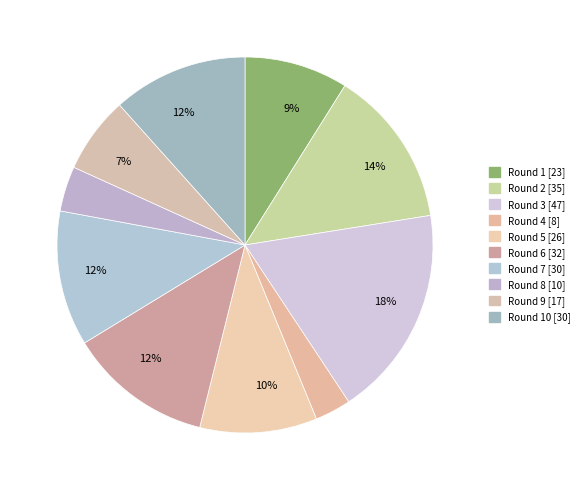

Is there a majority slice in this chart?

No